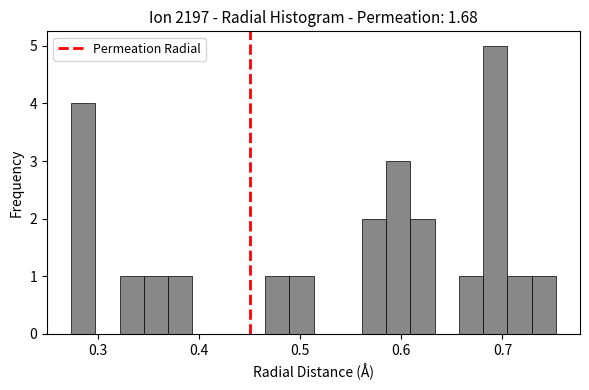

Read against the x-axis, roughly where is the centre of the tallest bar?

0.69